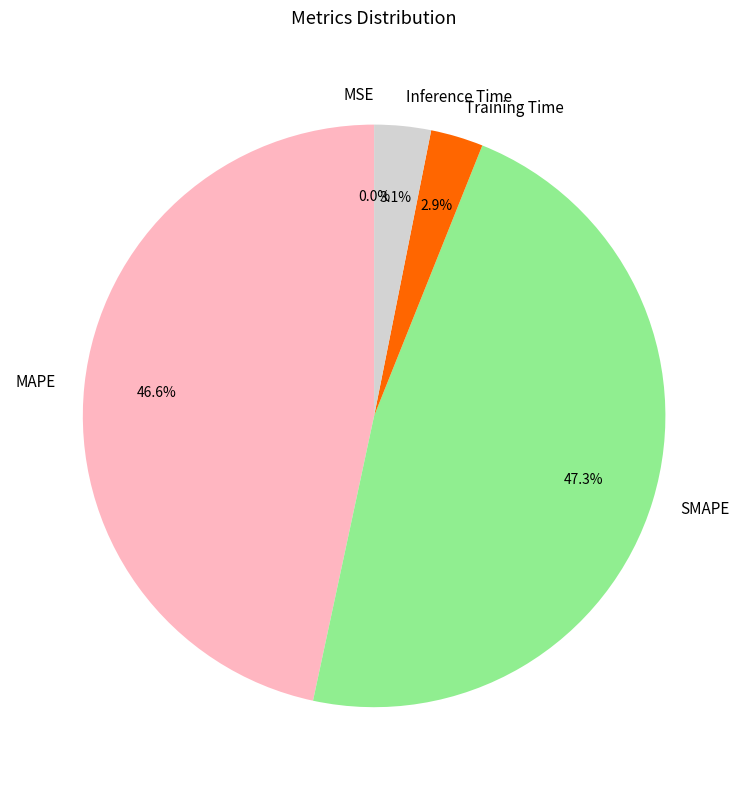

Which slice is the largest?

SMAPE